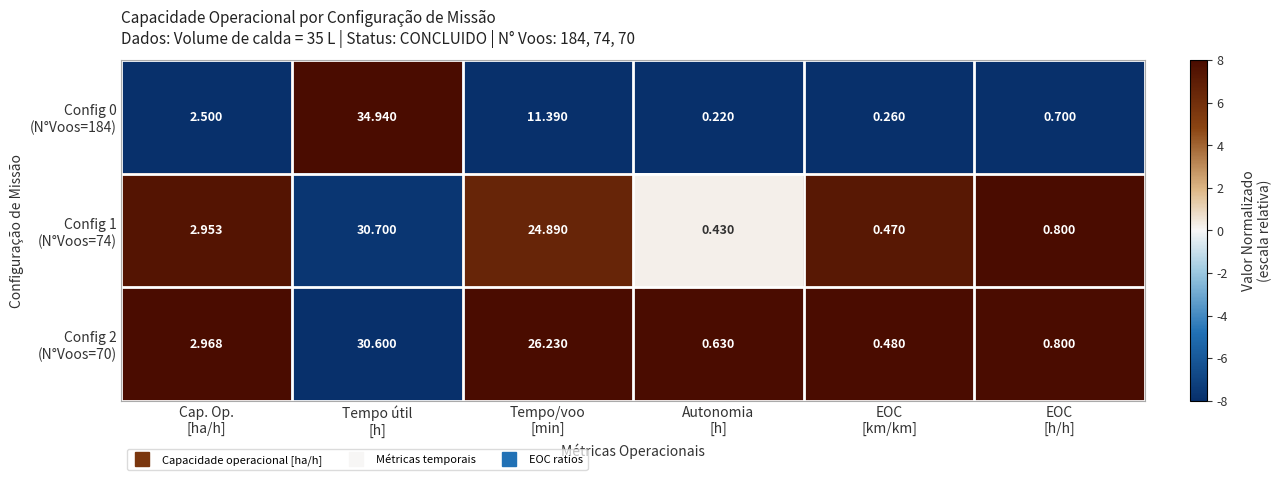

Count the number of categories in the chart.

6